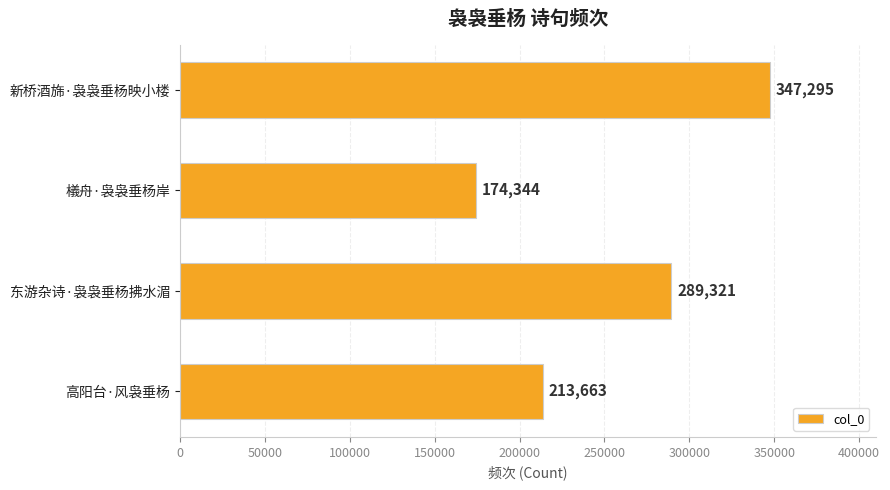

Approximately how many times larger is the value at 东游杂诗·袅袅垂杨拂水湄 compared to 高阳台·风袅垂杨?

1.4